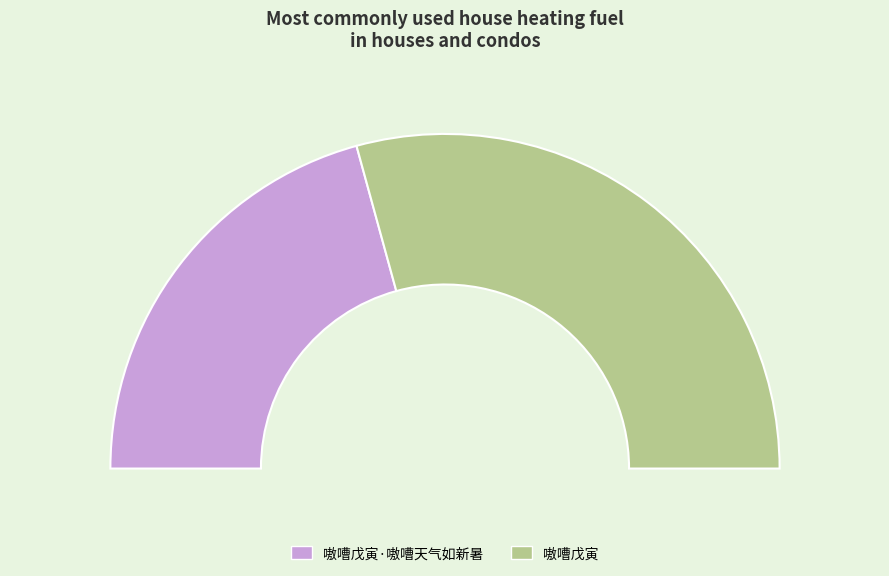

How many slices are in this pie chart?

2